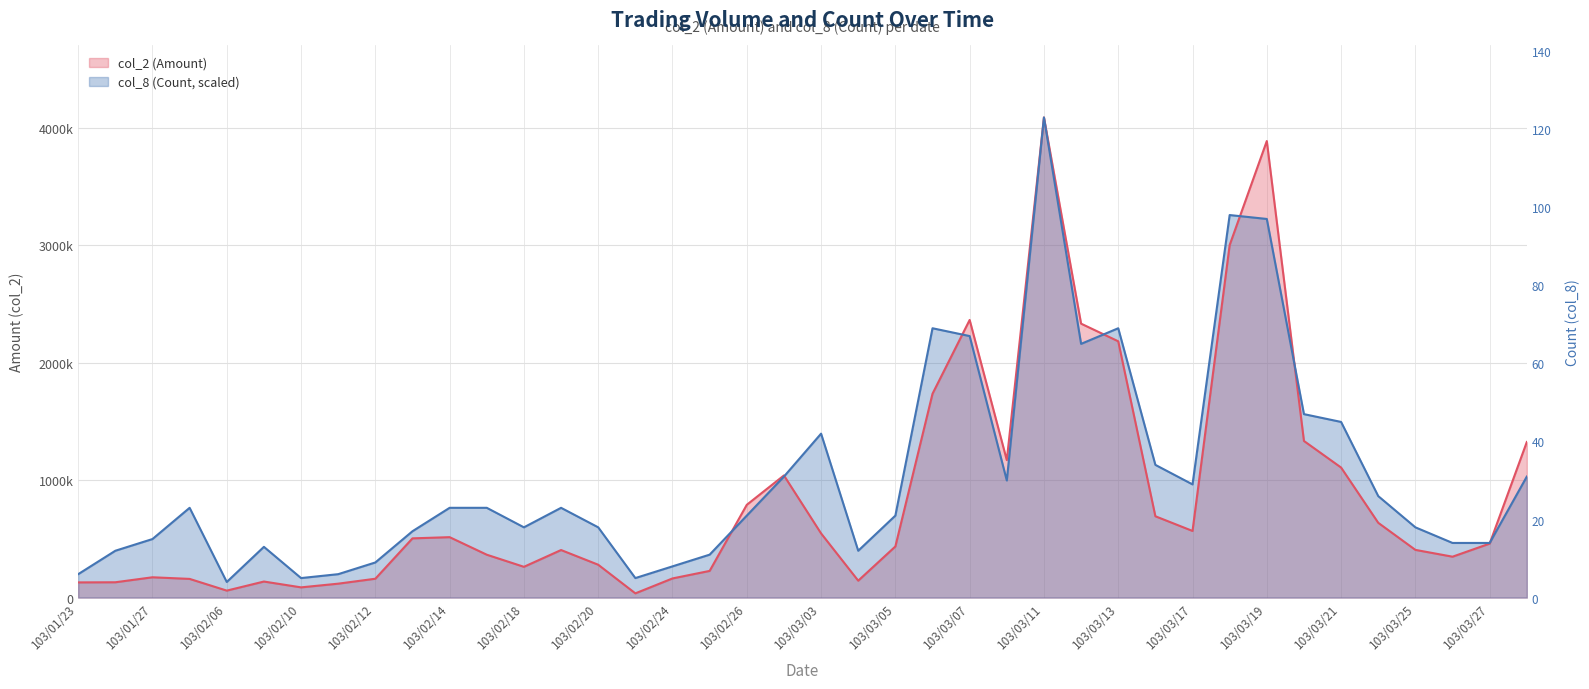

What is the label of the 15th point from the left?

103/02/20